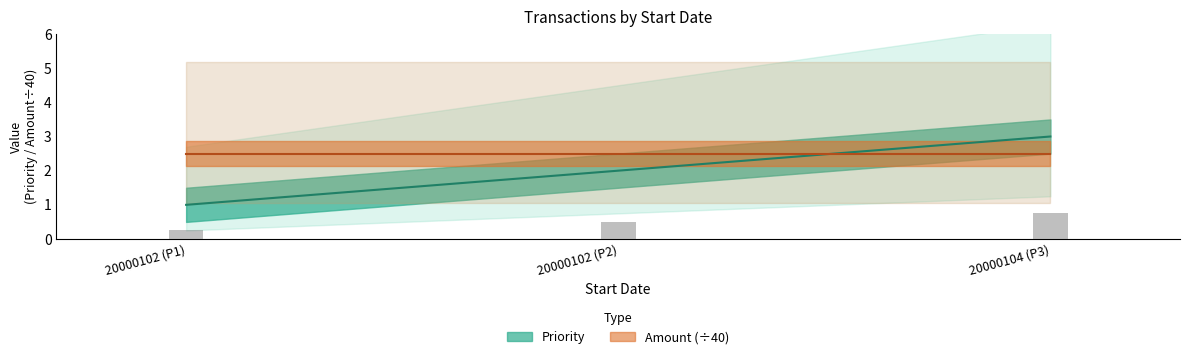

What is the difference between the maximum and second lowest values?

0.2